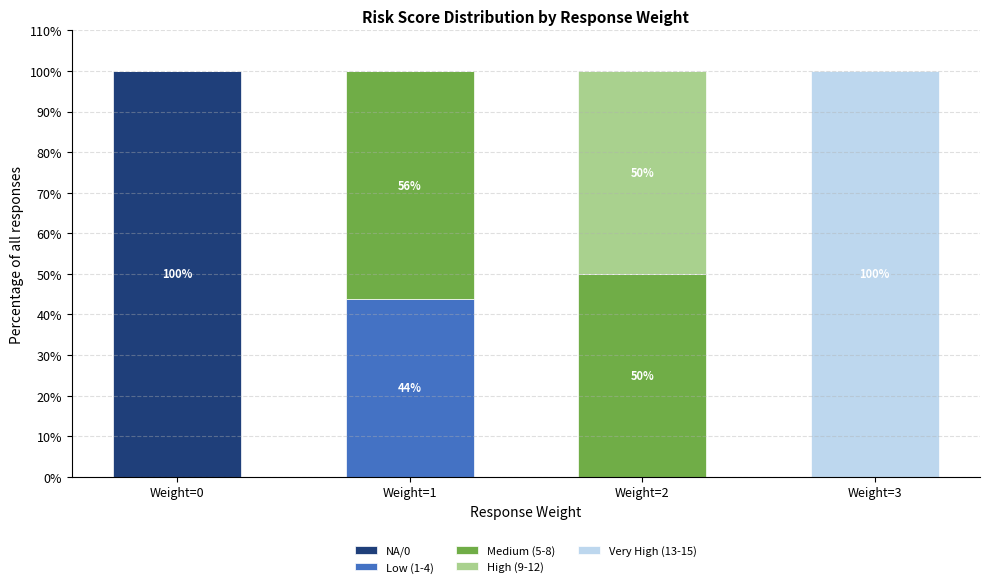

What is the maximum value for NA/0?

100.0